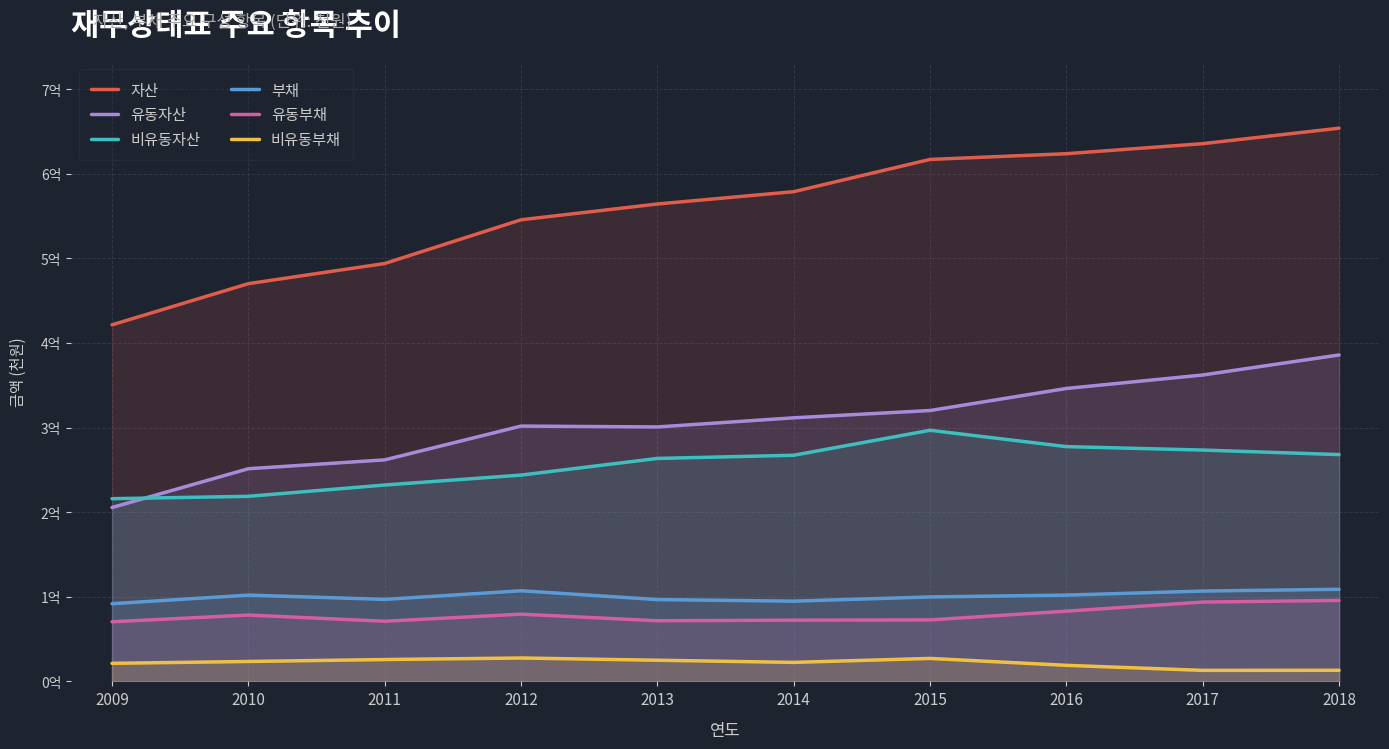

What is the value of the 비유동부채 point at the 2nd from the left?

23535948